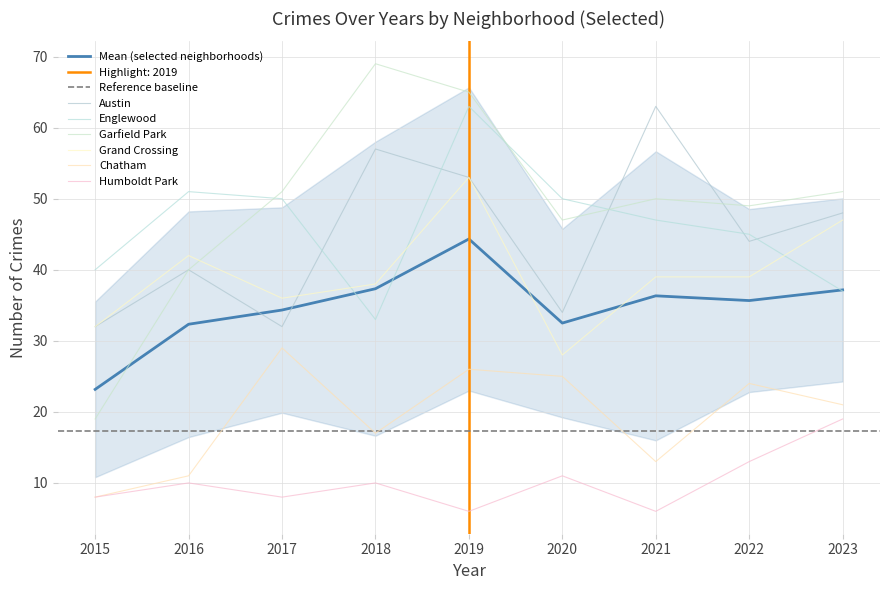

The Garfield Park series shows 19 at 2015. True or false?

True